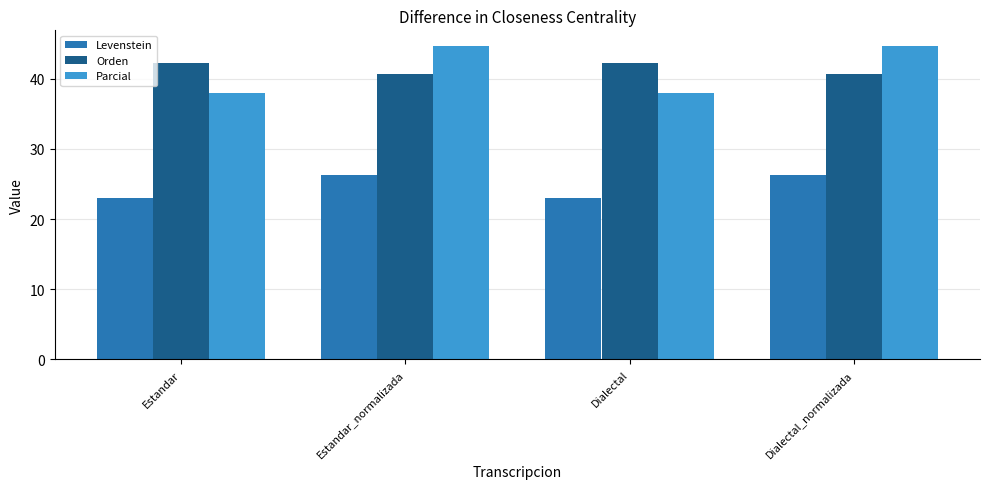

What is the difference between the highest and lowest values at Estandar_normalizada?

18.4